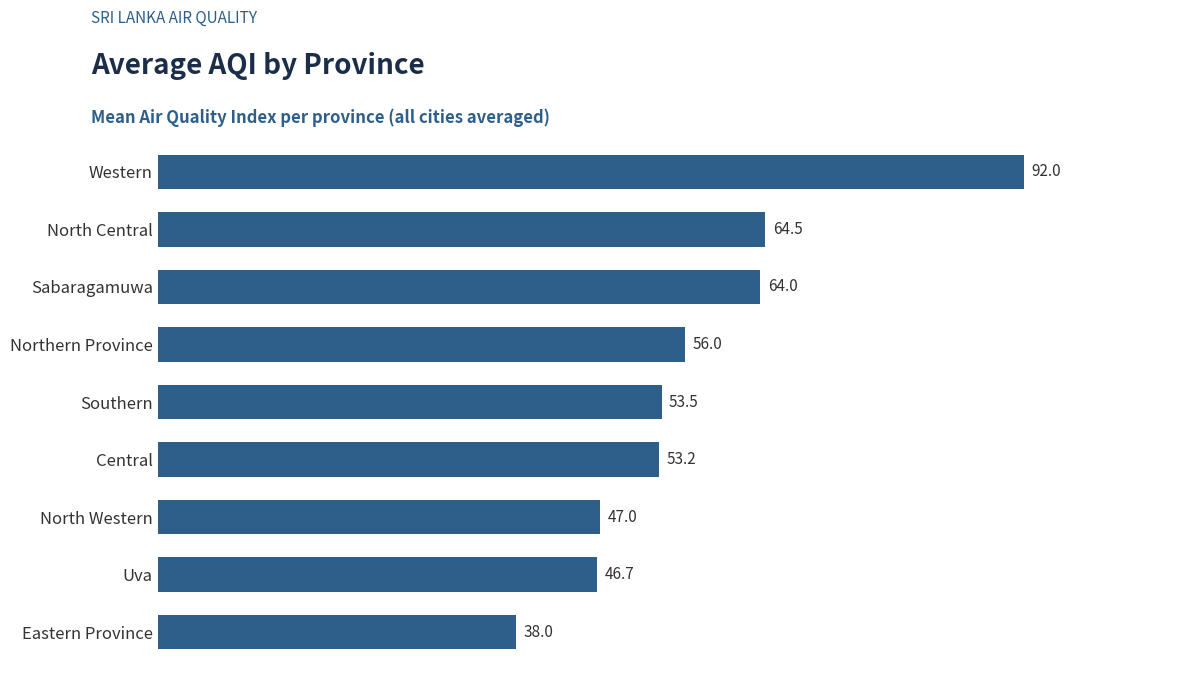

What value does the data have at Uva?

46.7